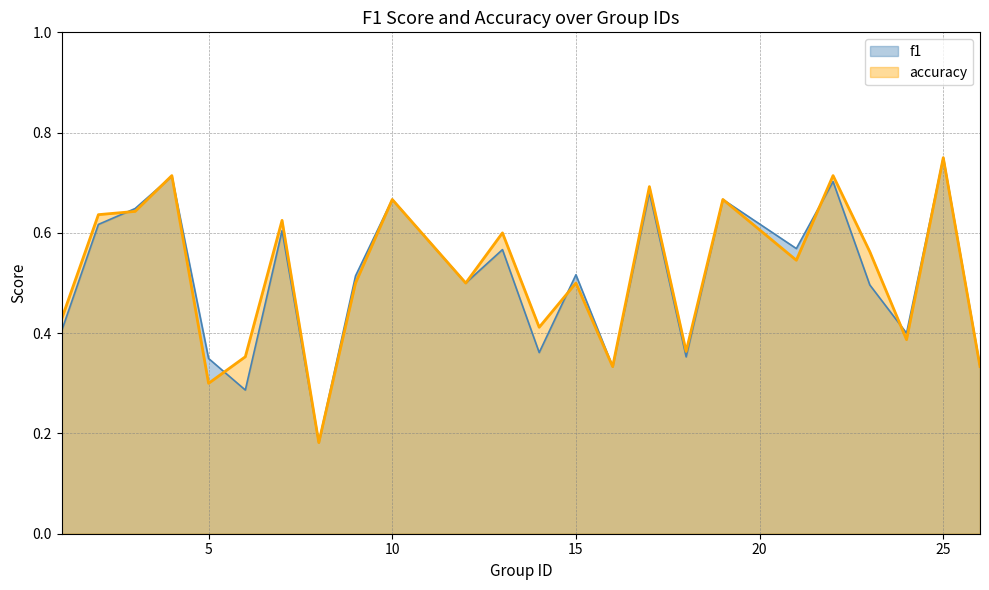

What is the value of the f1 point at the 2nd from the left?

0.6